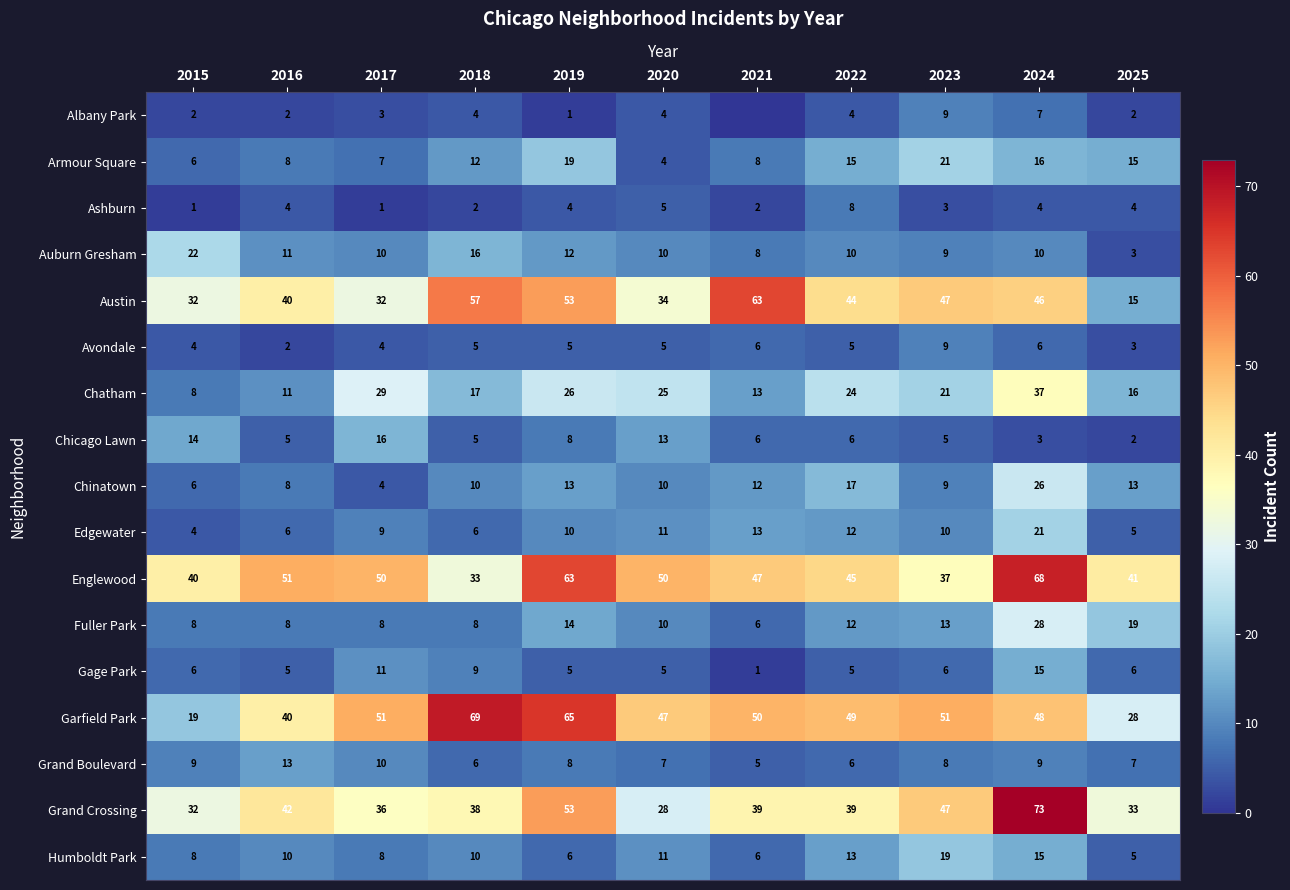

What is the difference between the second highest and second lowest values in the Auburn Gresham series?

8